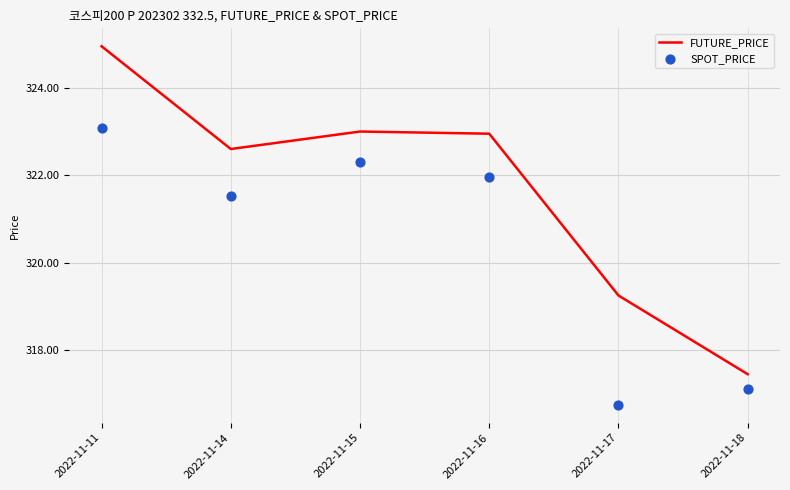

What are all the series names shown in the legend?

FUTURE_PRICE, SPOT_PRICE